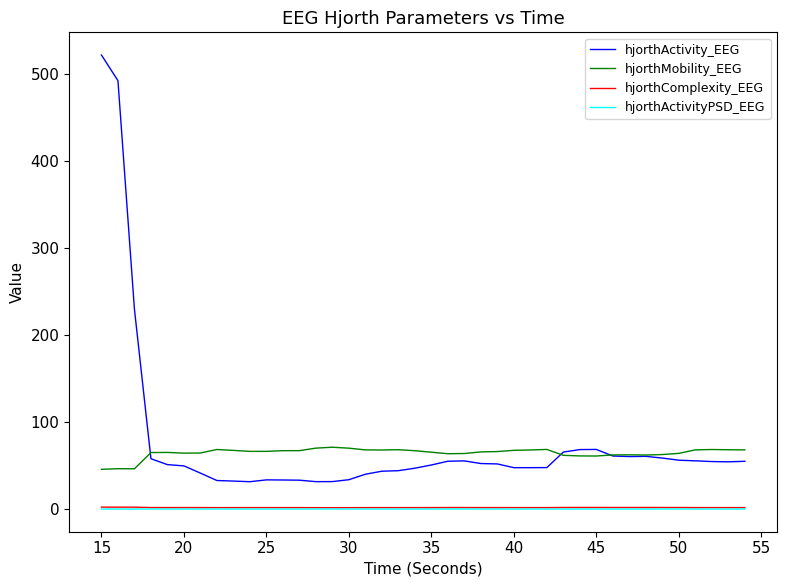

What is the highest value of the hjorthMobility_EEG series?

71.0